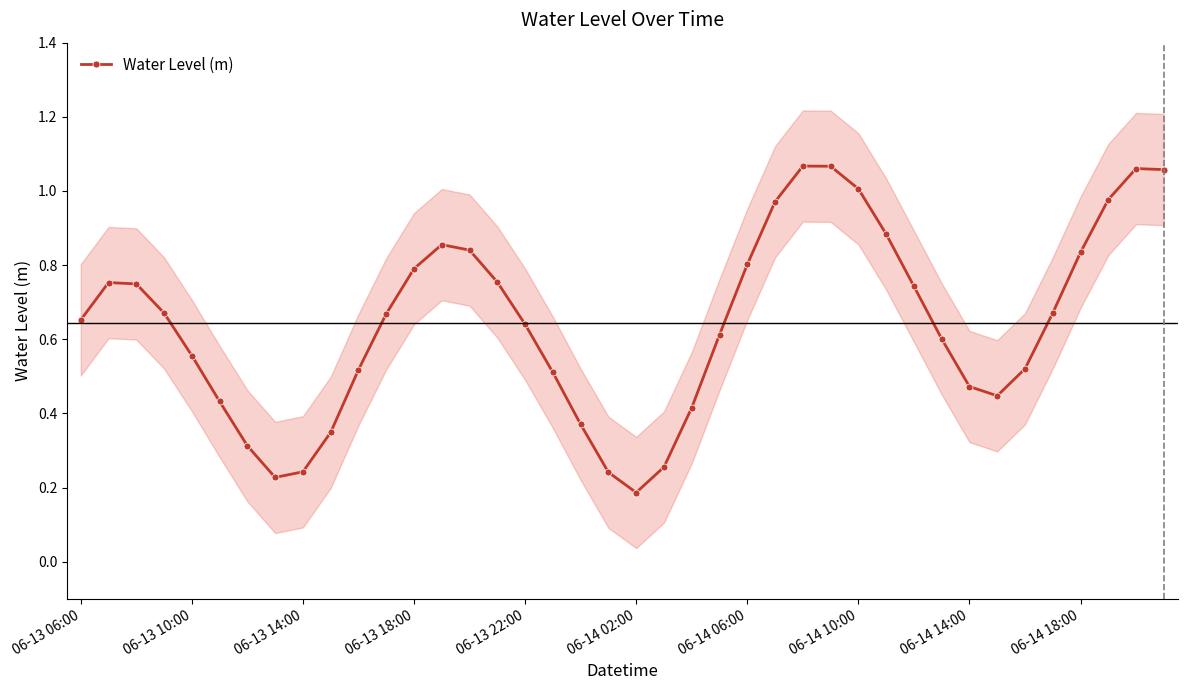

Reading right to left, extract all data points from this chart.

1.1	1.1	1.0	0.8	0.7	0.5	0.4	0.5	0.6	0.7	0.9	1.0	1.1	1.1	1.0	0.8	0.6	0.4	0.3	0.2	0.2	0.4	0.5	0.6	0.8	0.8	0.9	0.8	0.7	0.5	0.3	0.2	0.2	0.3	0.4	0.6	0.7	0.7	0.8	0.7